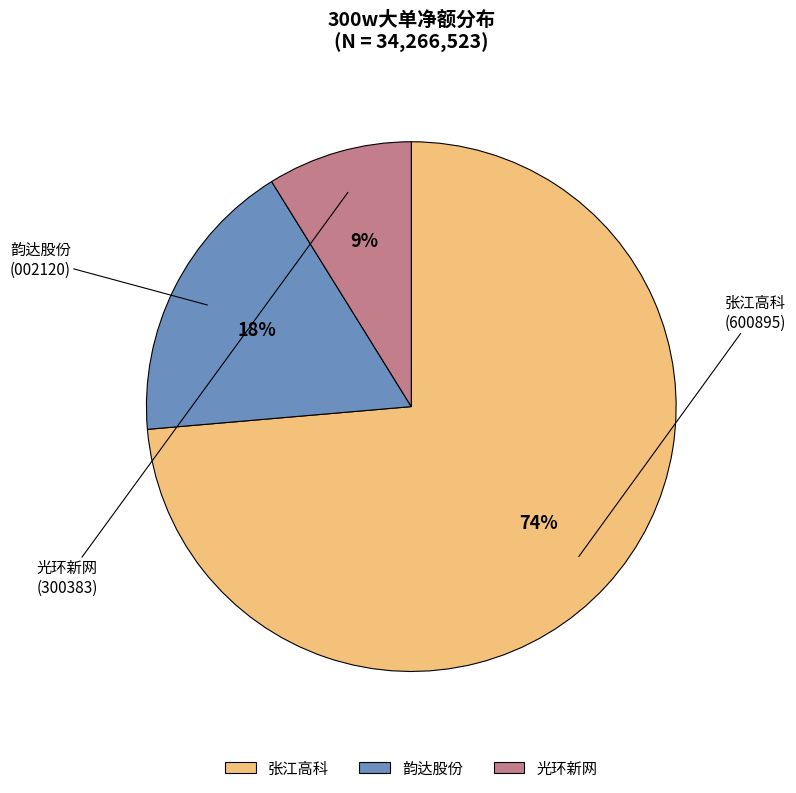

To the nearest percent, what is the average slice percentage?

33%